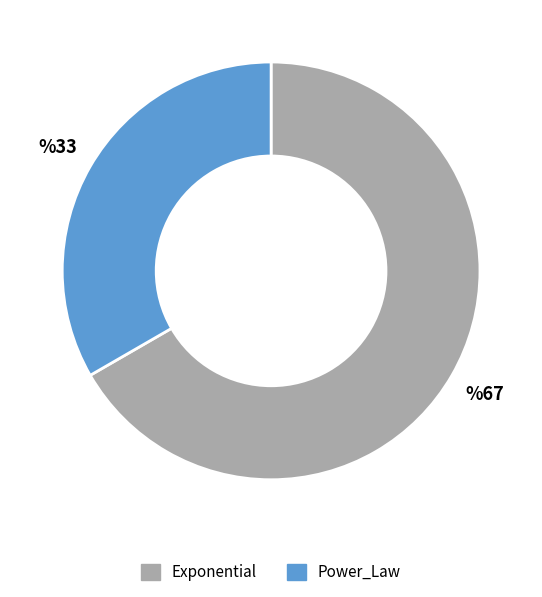

Does Power_Law represent more than half of the total?

No